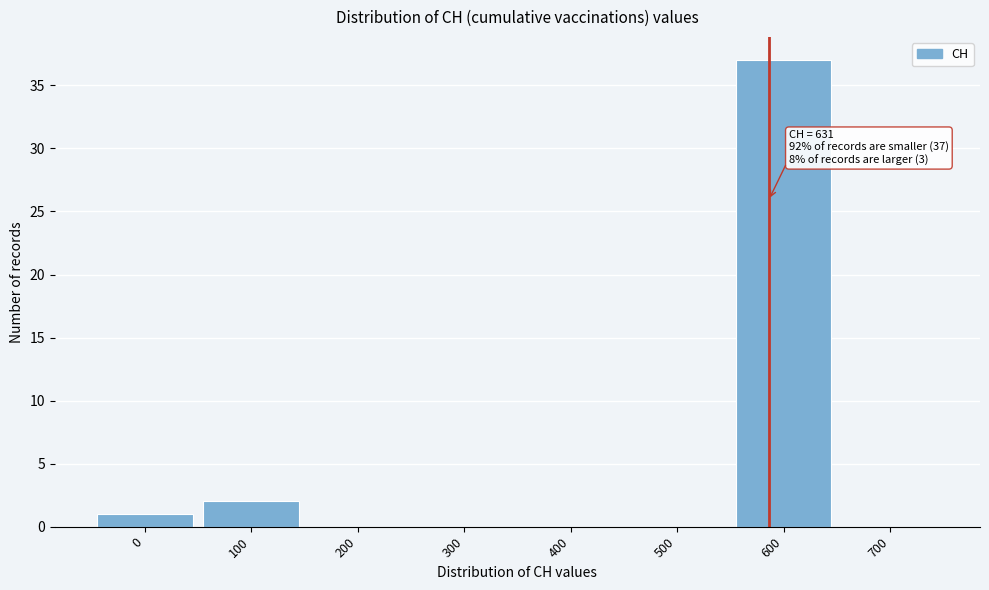

Reading left to right, extract all data points from this chart.

0=1	100=2	200=0	300=0	400=0	500=0	600=37	700=0